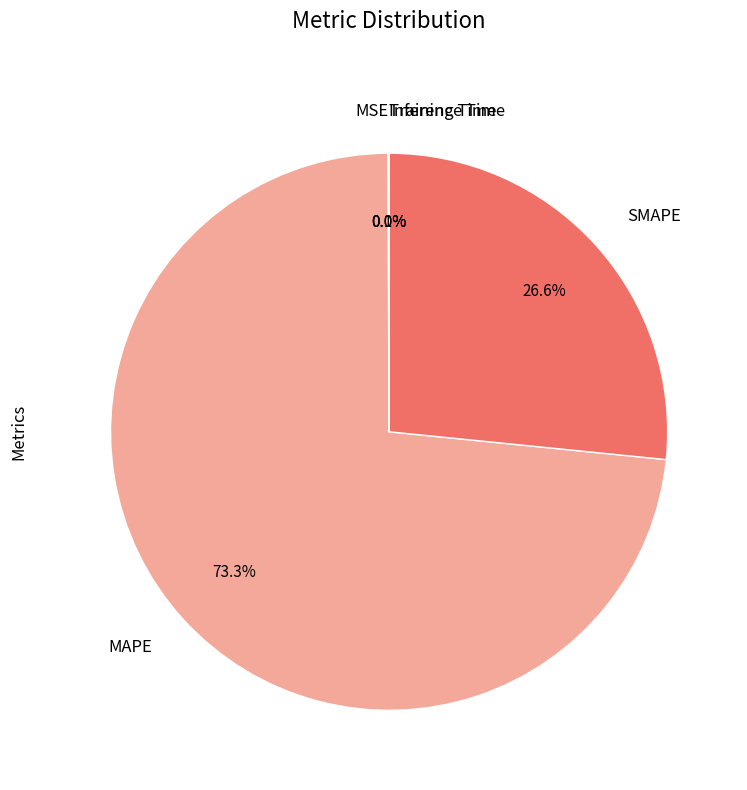

Is the sum of SMAPE and MAPE greater than half?

Yes